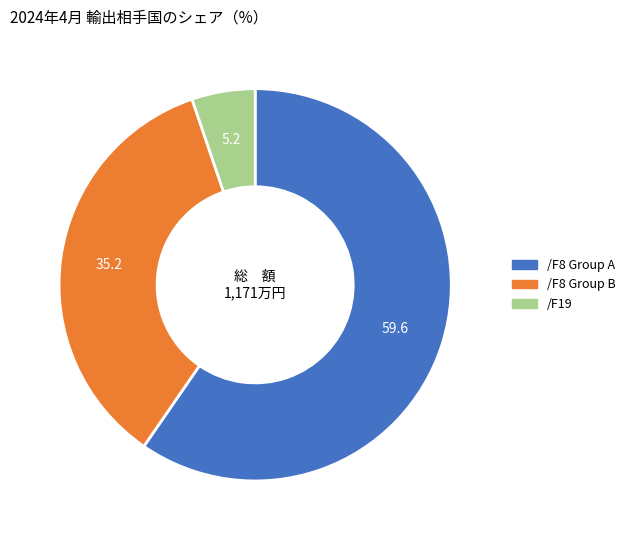

Is there a majority slice in this chart?

Yes